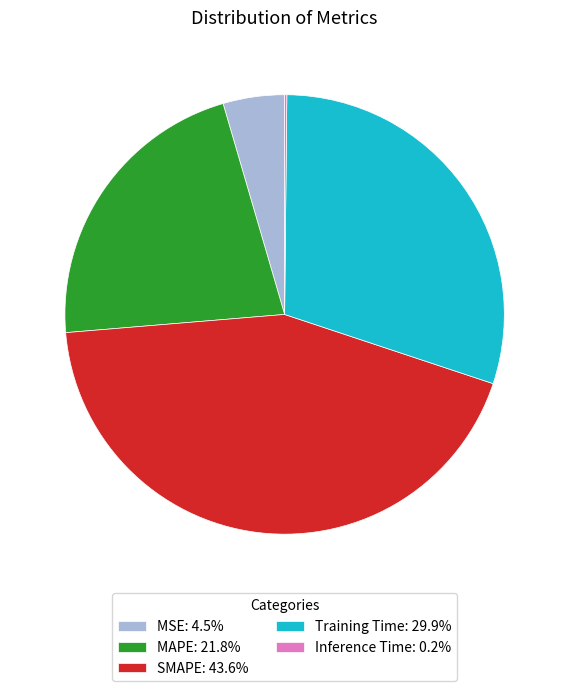

Does MSE: 4.5% represent more than half of the total?

No